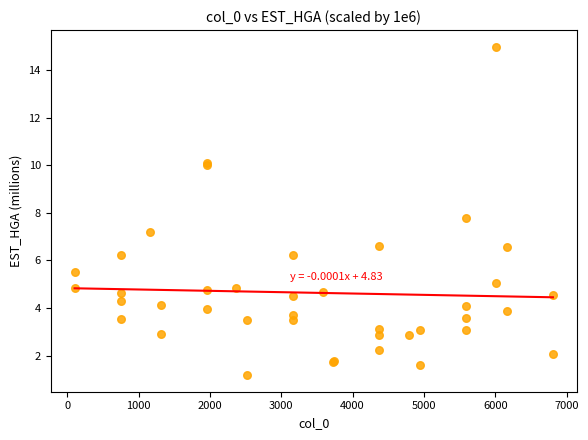

What Y value in the scatter plot is closest to 8?

7.8